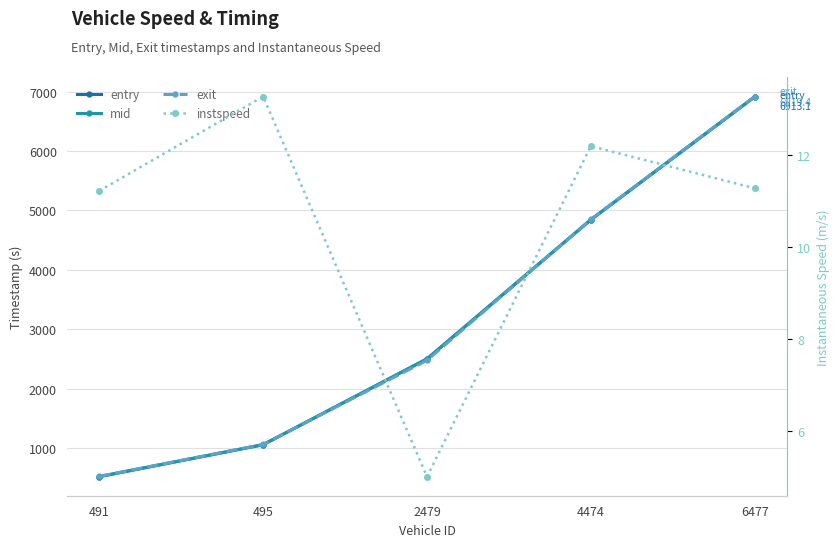

Rank the series by their maximum value, from lowest to highest.

instspeed, entry, mid, exit